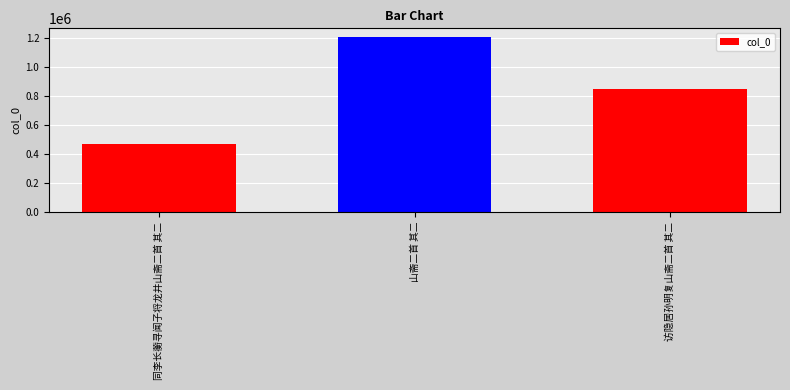

List the labels in order of value, smallest first.

同李长蘅寻闻子将龙井山斋二首 其二, 访隐居孙明复山斋二首 其二, 山斋二首 其二